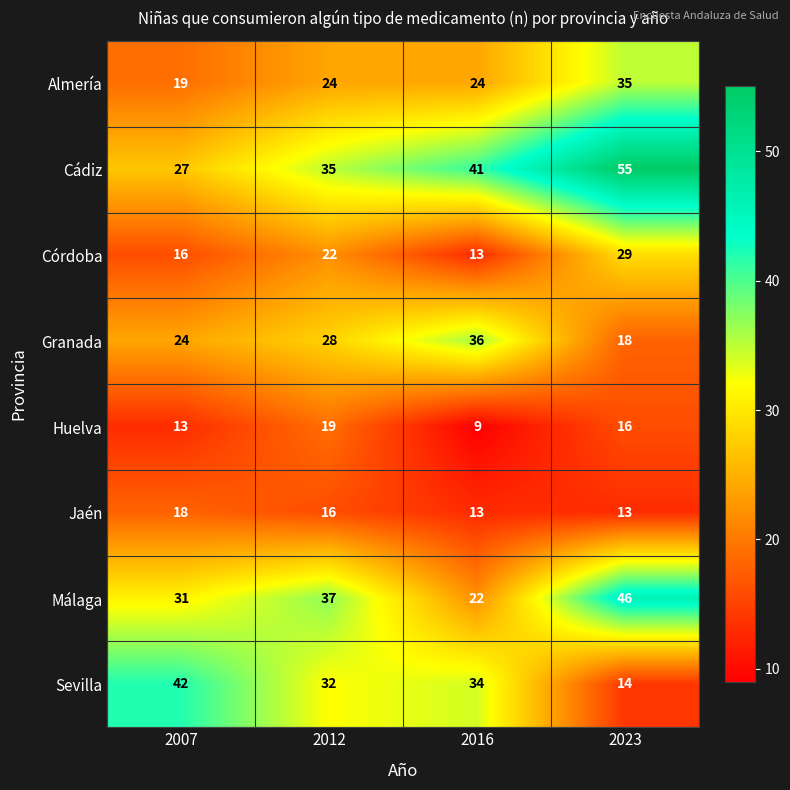

Where is Jaén nearest to the value 15?

2012